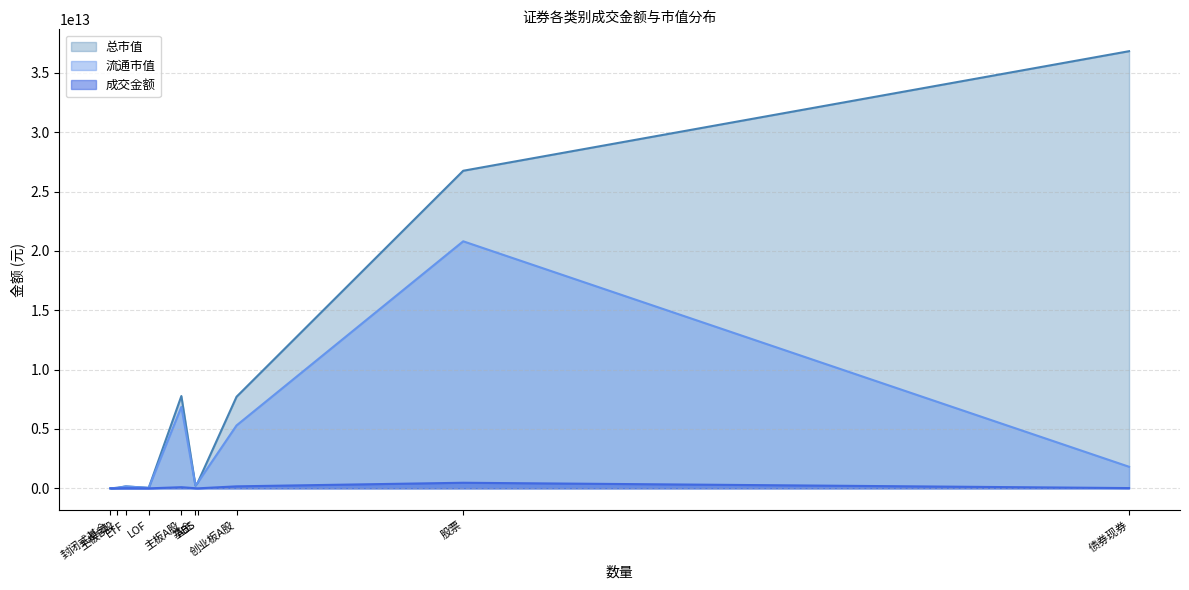

What position from the right is 创业板A股?

3